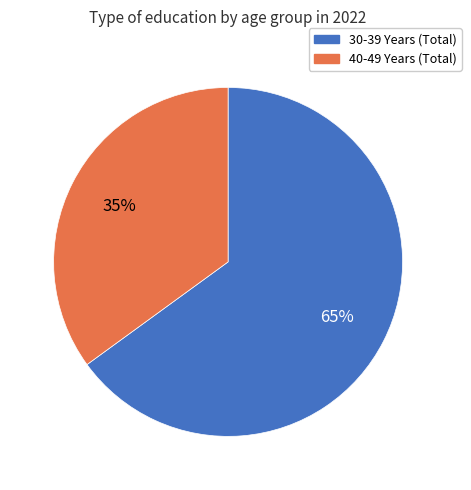

How many slices are in this pie chart?

2